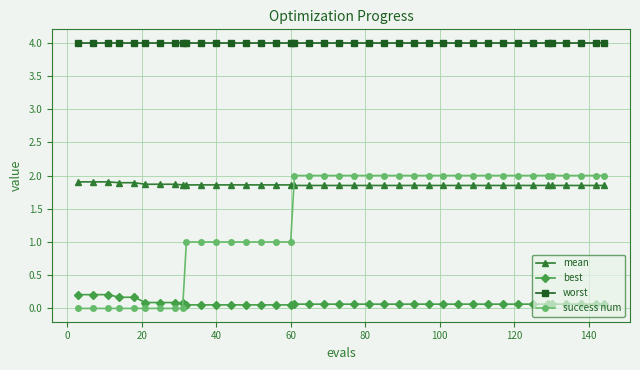

Which series has the largest range (max minus min)?

success num